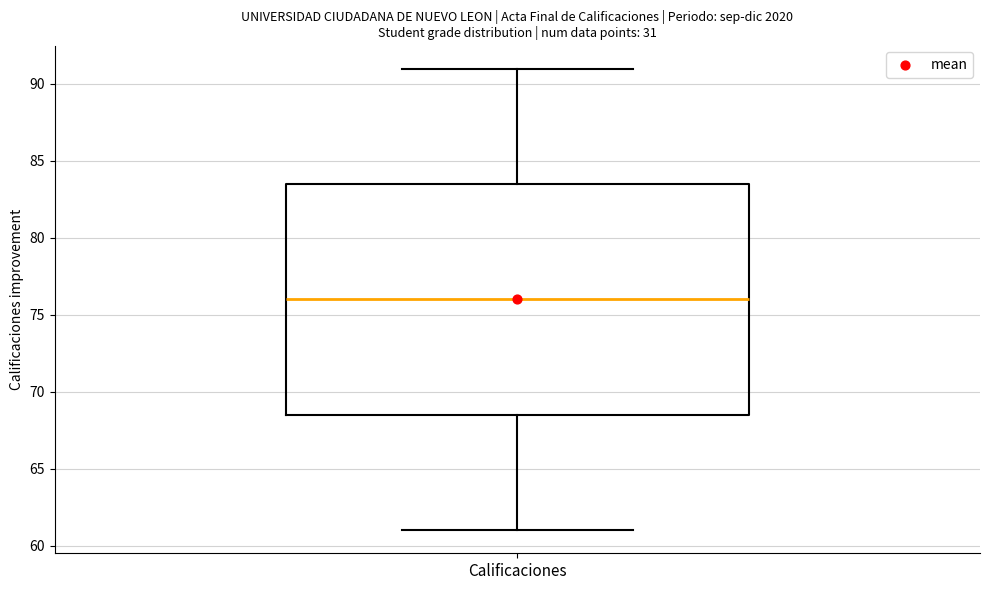

Where does the median line of the box for Calificaciones sit on the y-axis? The values are not printed on the chart, so give them approximately, as read against the axis.

76.0